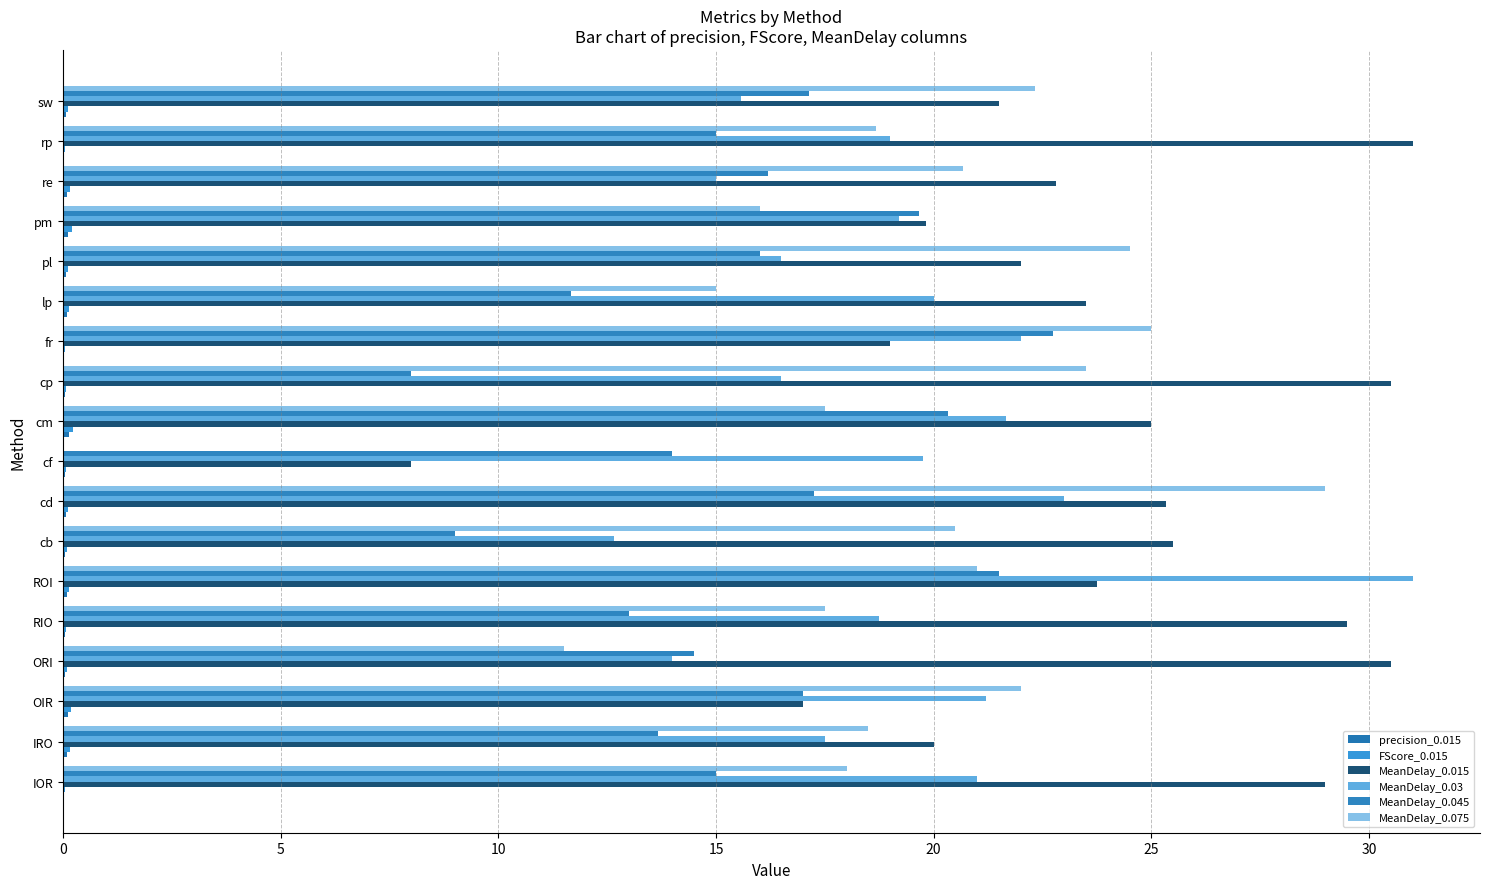

How many FScore_0.015 values are between 0 and 1?

18